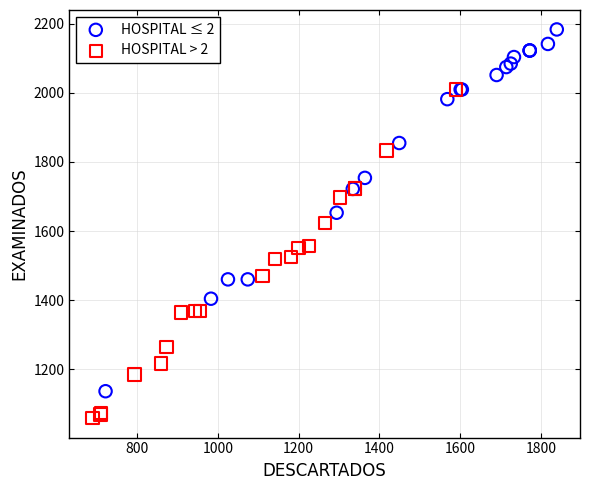

Which series reaches the maximum Y coordinate?

HOSPITAL ≤ 2